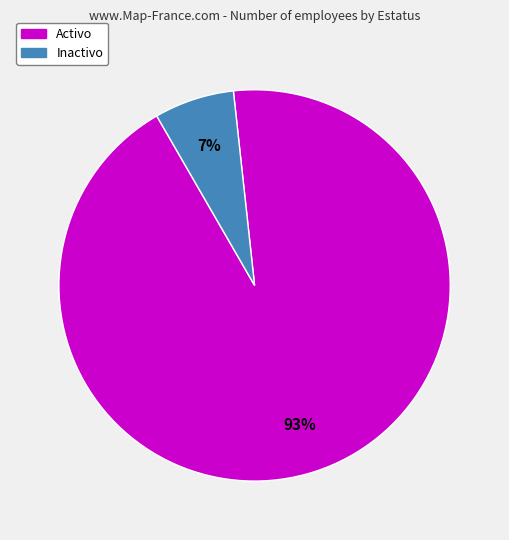

To the nearest percent, what is the average slice percentage?

50%